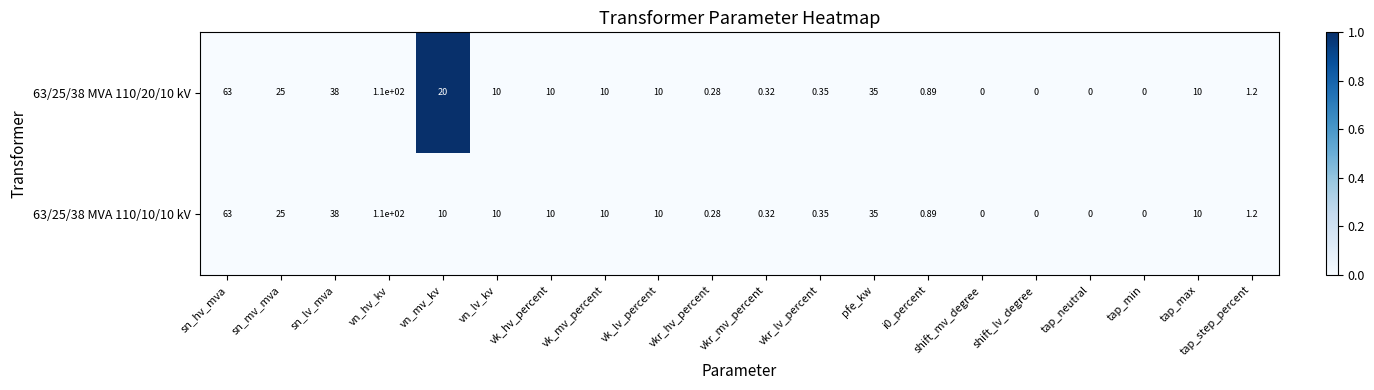

At which label is 63/25/38 MVA 110/10/10 kV closest to 55?

sn_hv_mva